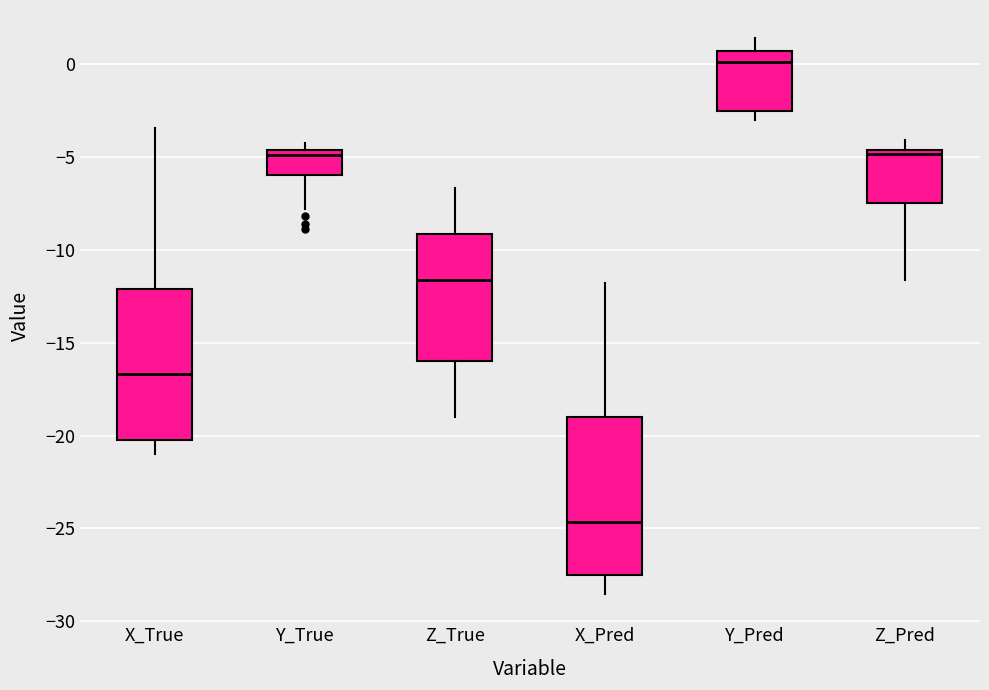

Reading left to right, read every box against the y-axis: the position of its median line, the range the box covers, and the ends of its whiskers. The values are not printed on the chart, so give them approximately, as read against the axis.

X_True: median -16.5, box -20.0 to -12.0, whiskers -21.0 to -3.5
Y_True: median -5.0, box -6.0 to -4.5, whiskers -8.0 to -4.0
Z_True: median -11.5, box -16.0 to -9.0, whiskers -19.0 to -6.5
X_Pred: median -24.5, box -27.5 to -19.0, whiskers -28.5 to -12.0
Y_Pred: median 0.0, box -2.5 to 0.5, whiskers -3.0 to 1.5
Z_Pred: median -5.0, box -7.5 to -4.5, whiskers -11.5 to -4.0